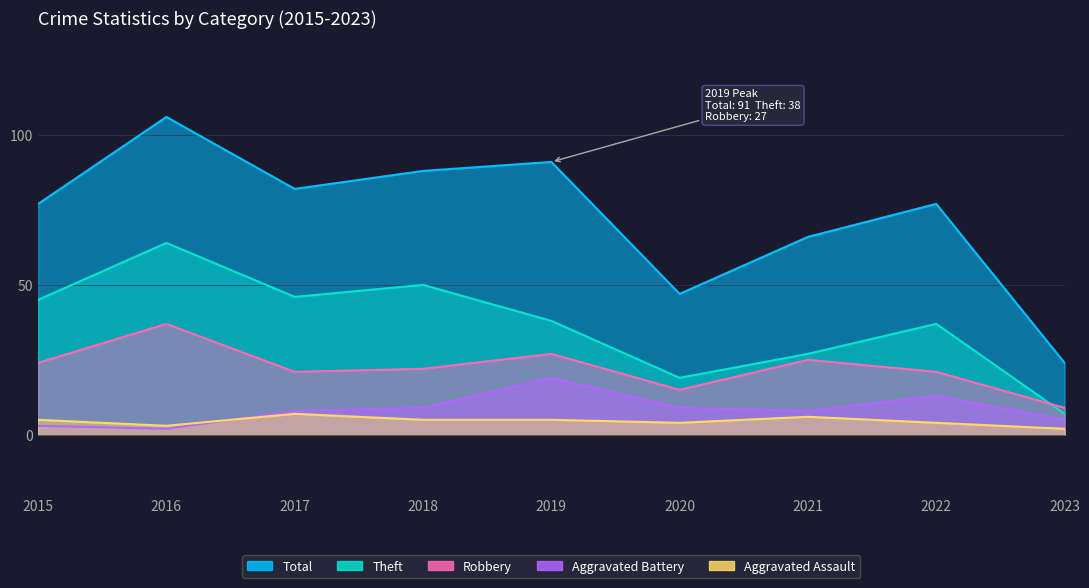

Is it true that Aggravated Battery equals 3 at 2020?

False